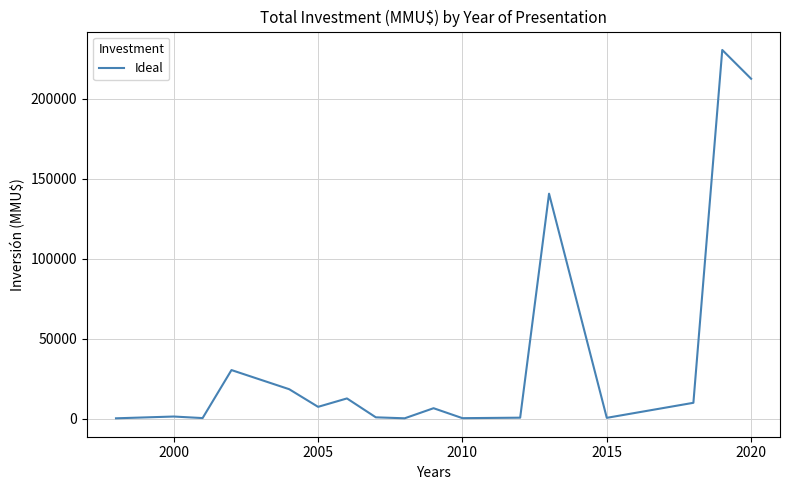

What is the difference between the maximum and minimum values?

230290